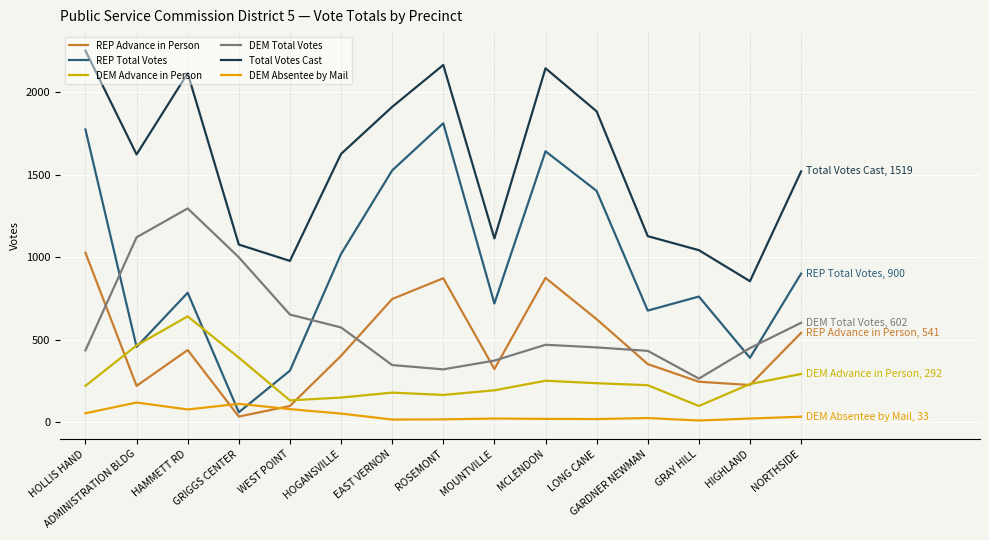

True or false: DEM Total Votes and Total Votes Cast intersect in this chart.

False